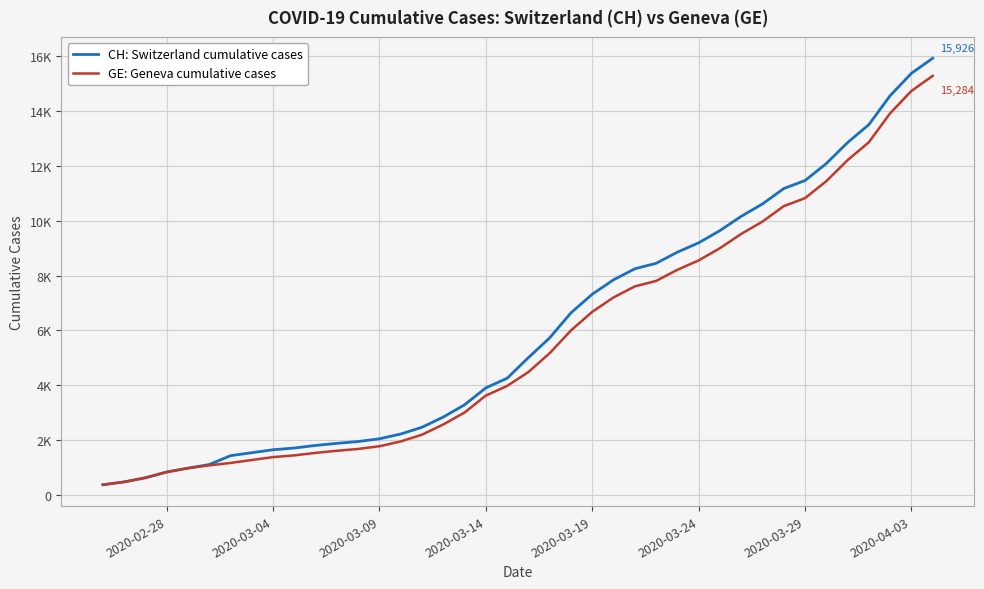

True or false: CH: Switzerland cumulative cases and GE: Geneva cumulative cases intersect in this chart.

False